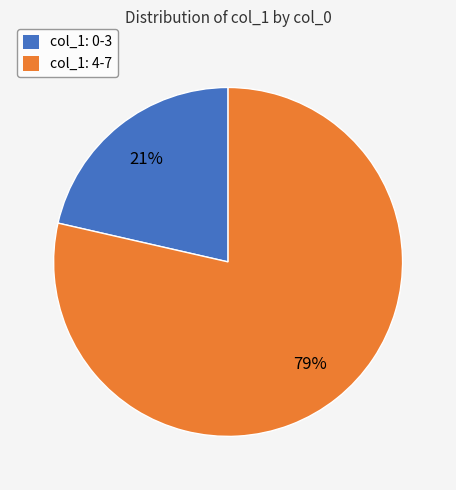

How many slices are in this pie chart?

2